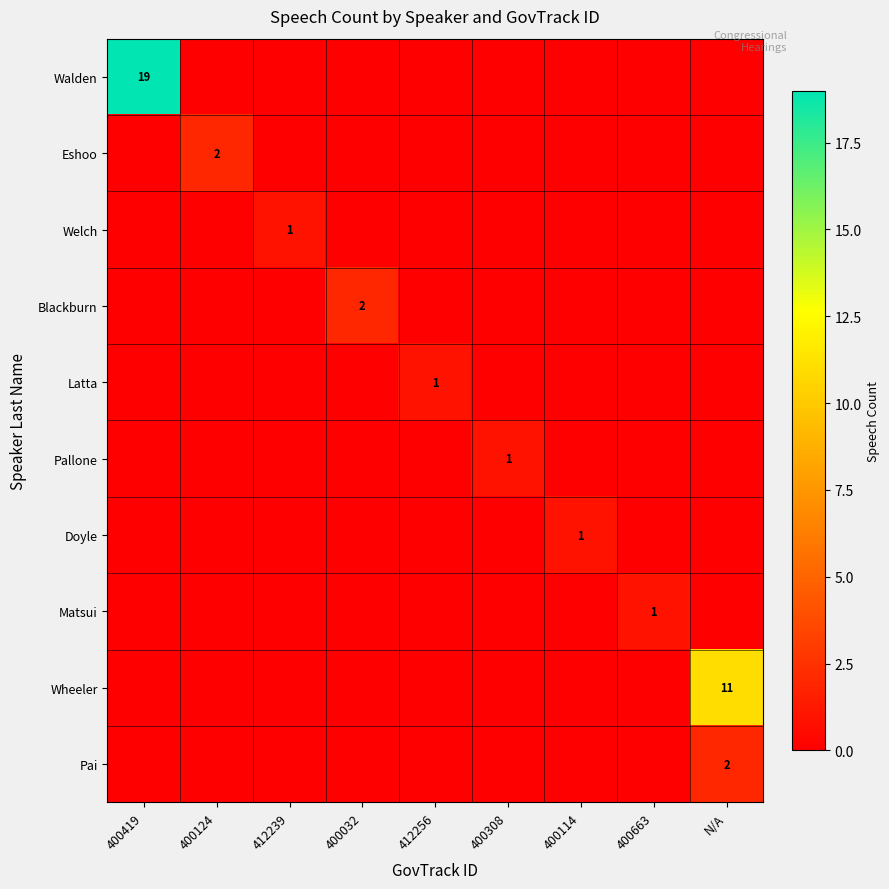

What is the total value across all series at 412256?

1